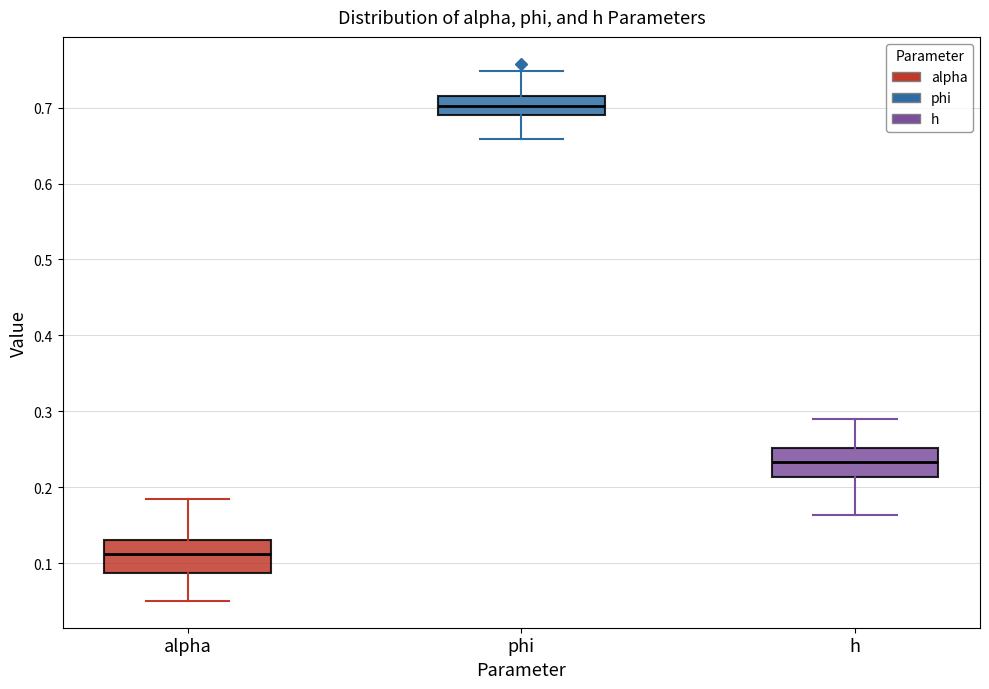

Where does the lower whisker of the box for h end on the y-axis? The values are not printed on the chart, so give them approximately, as read against the axis.

0.16